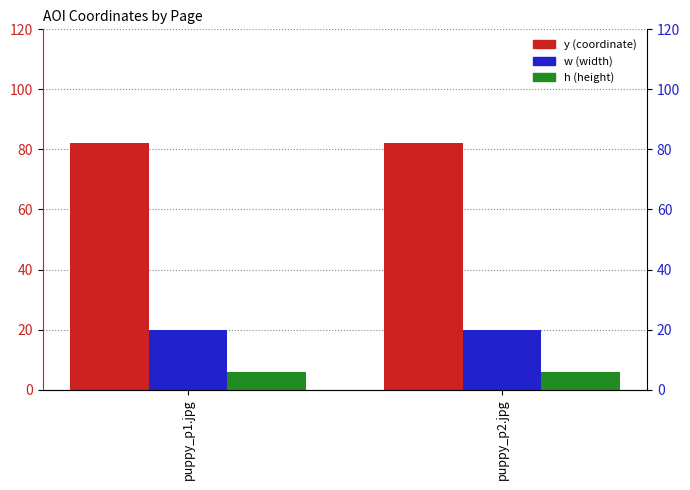

Does the chart contain any negative values?

No